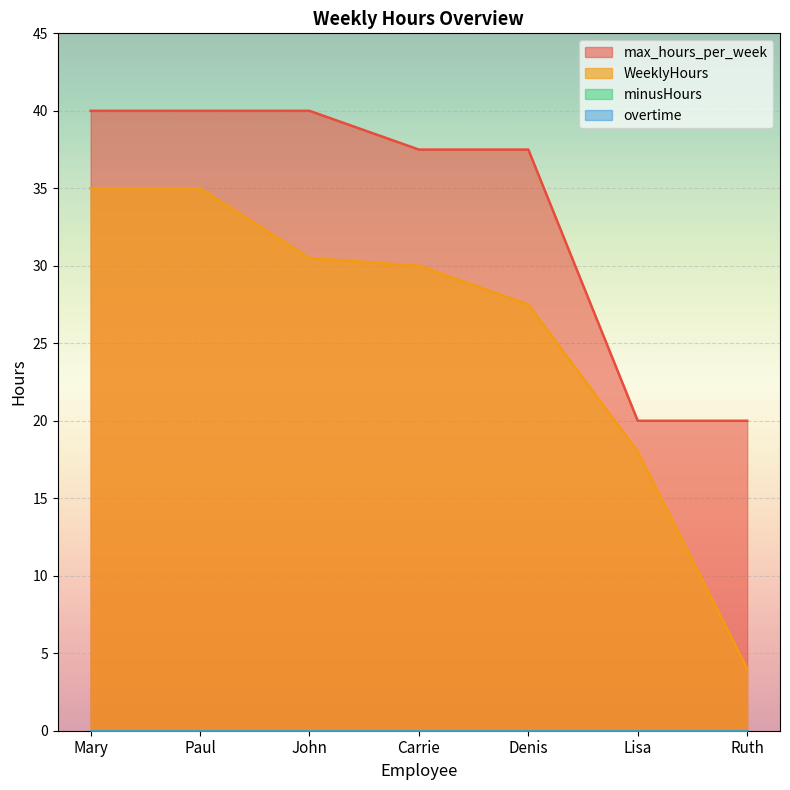

What is the maximum value for max_hours_per_week?

40.0